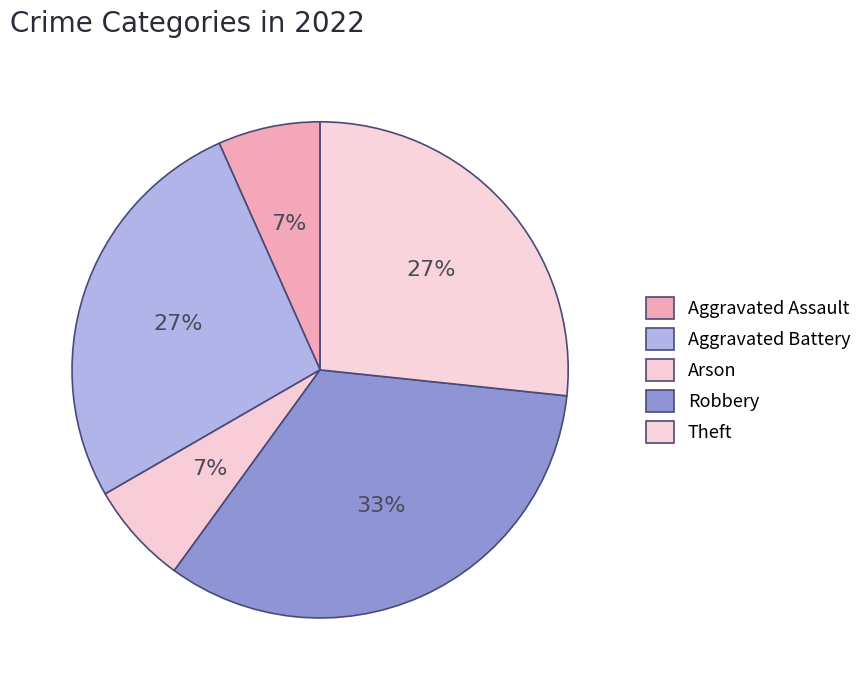

How many slices are in this pie chart?

5